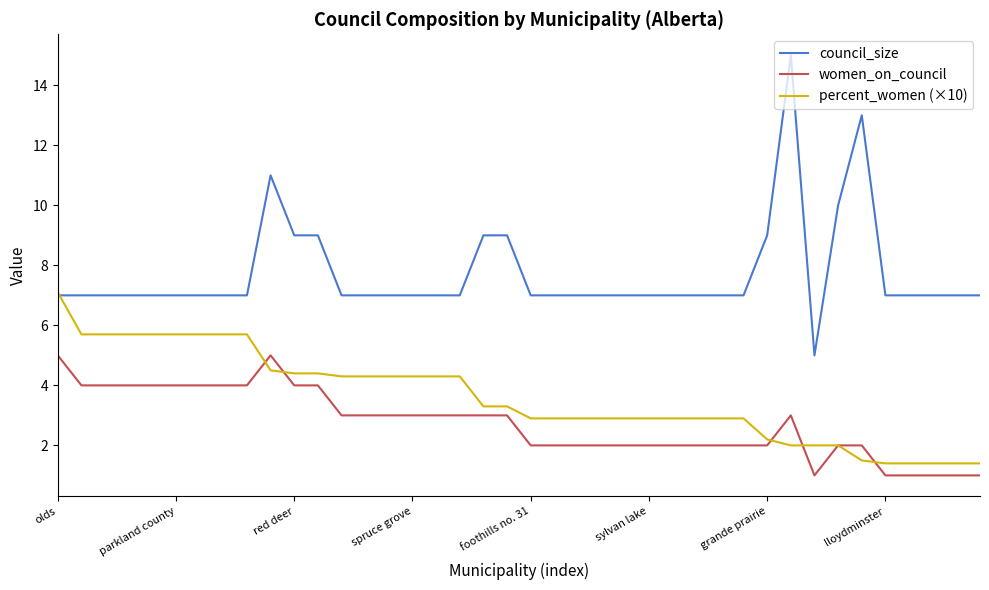

Which series ends up on top after the final intersection of percent_women (×10) and women_on_council?

percent_women (×10)